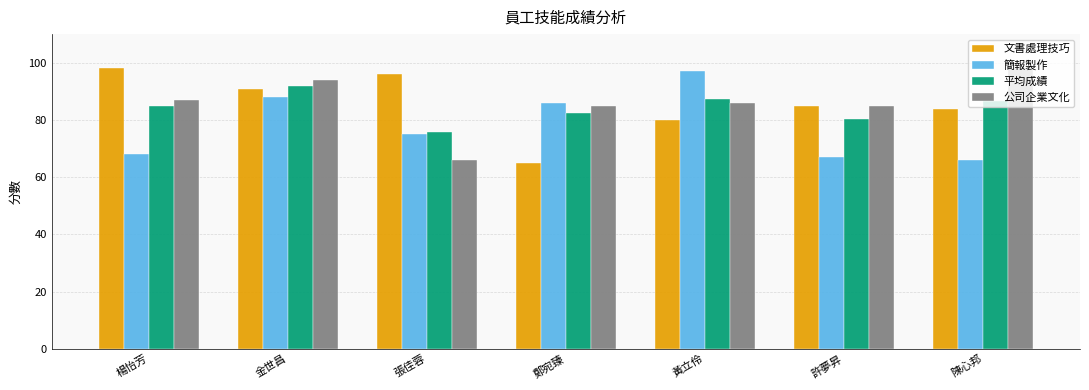

The 公司企業文化 series shows 137.1 at 黃立伶. True or false?

False